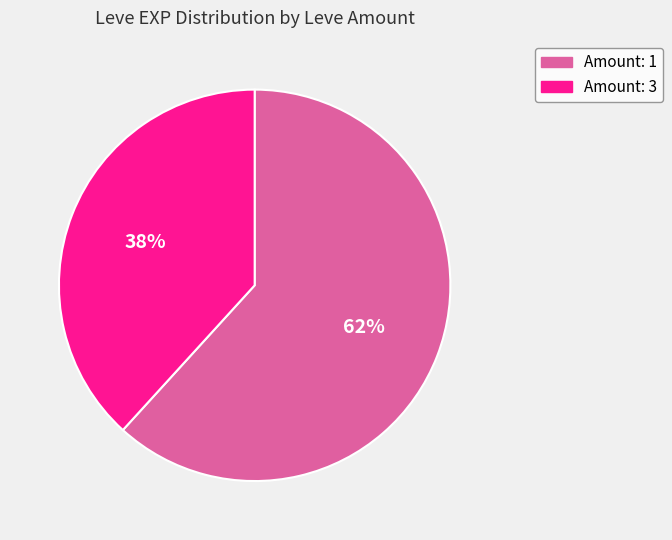

Is there a majority slice in this chart?

Yes